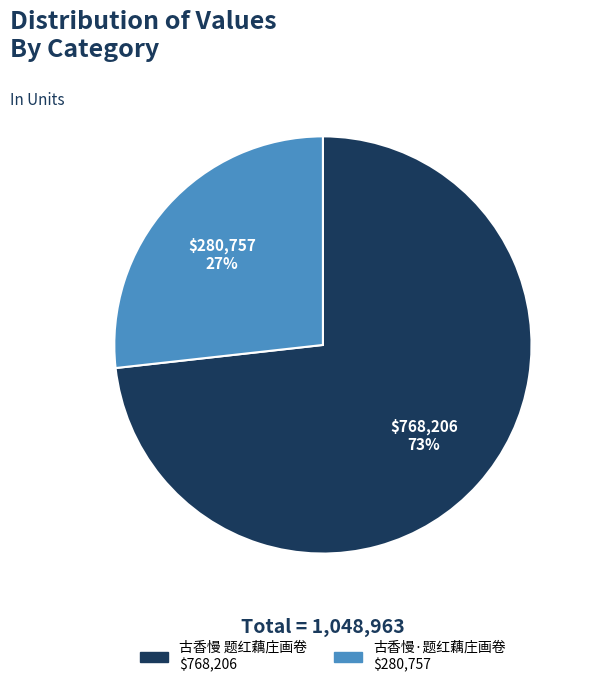

Is there any slice that represents more than half of the pie?

Yes